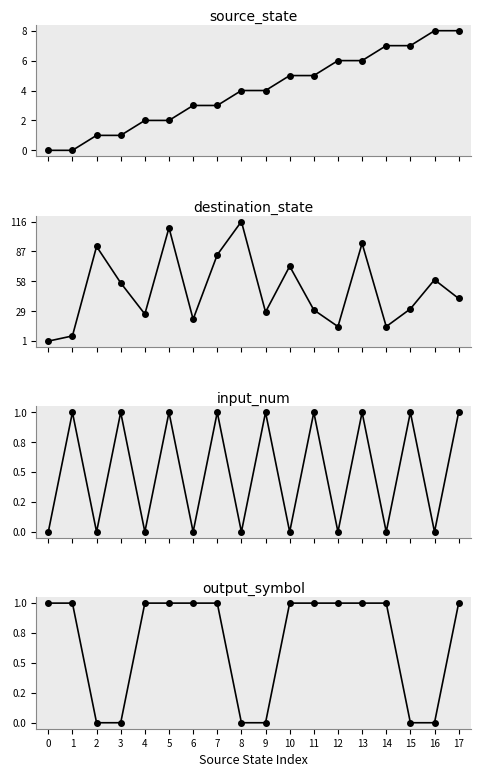

At which label does destination_state first exceed 42?

2